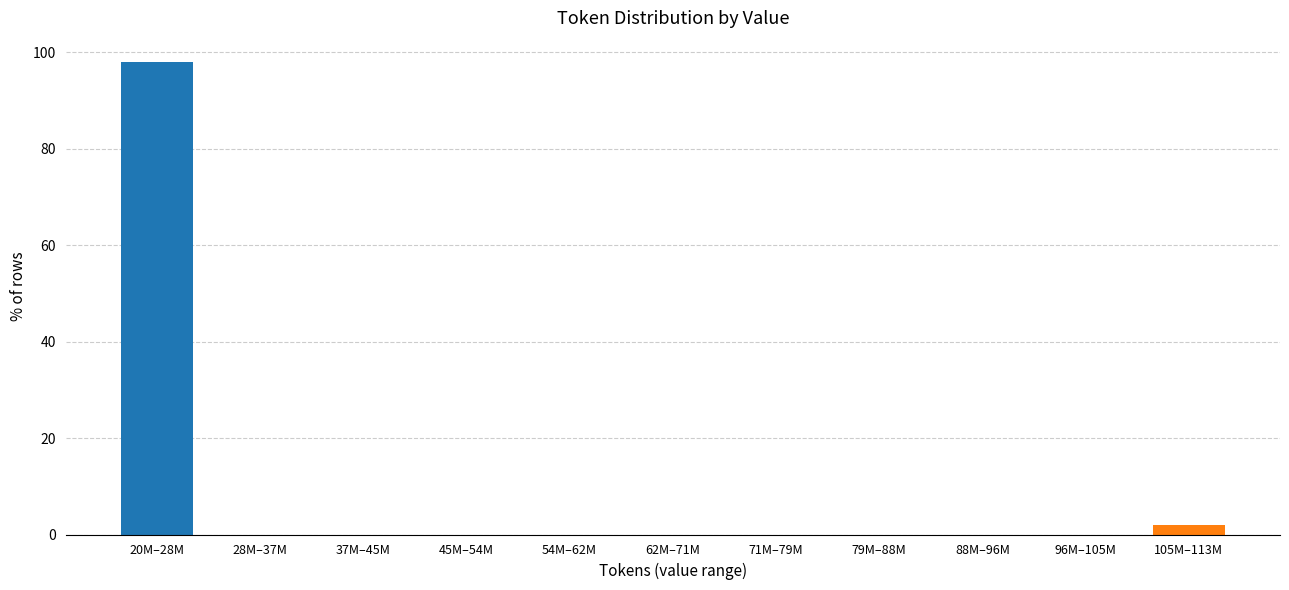

Reading left to right, transcribe all the data shown in this chart.

20M–28M=98.1	28M–37M=0.0	37M–45M=0.0	45M–54M=0.0	54M–62M=0.0	62M–71M=0.0	71M–79M=0.0	79M–88M=0.0	88M–96M=0.0	96M–105M=0.0	105M–113M=1.9